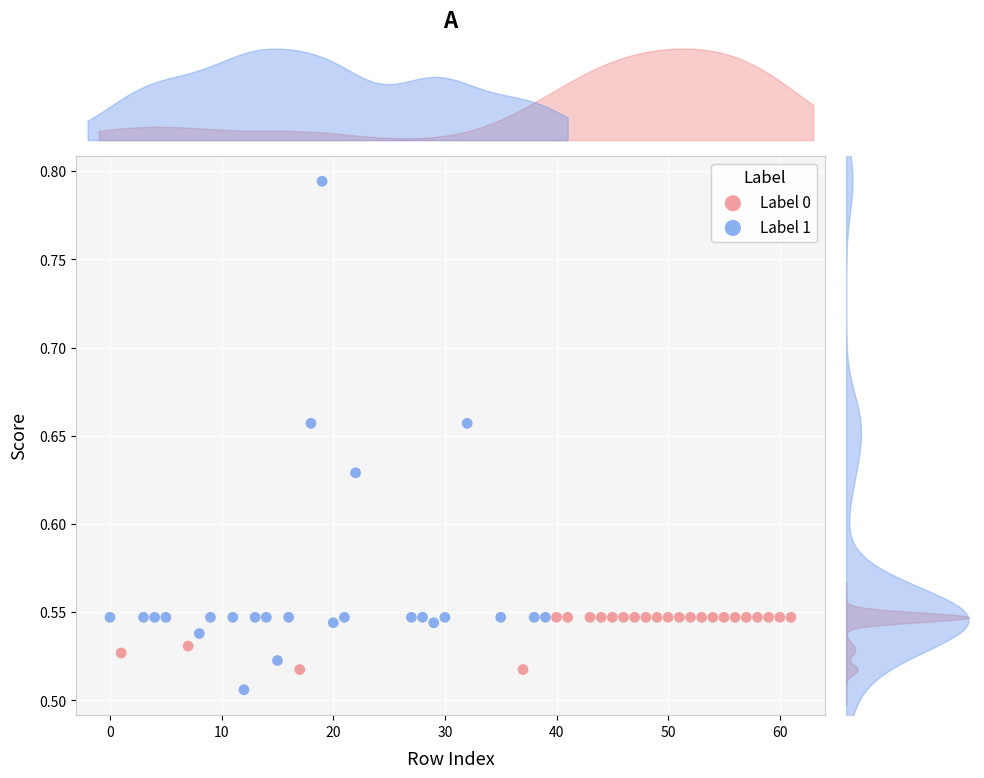

Which series reaches the maximum Y coordinate?

Label 1